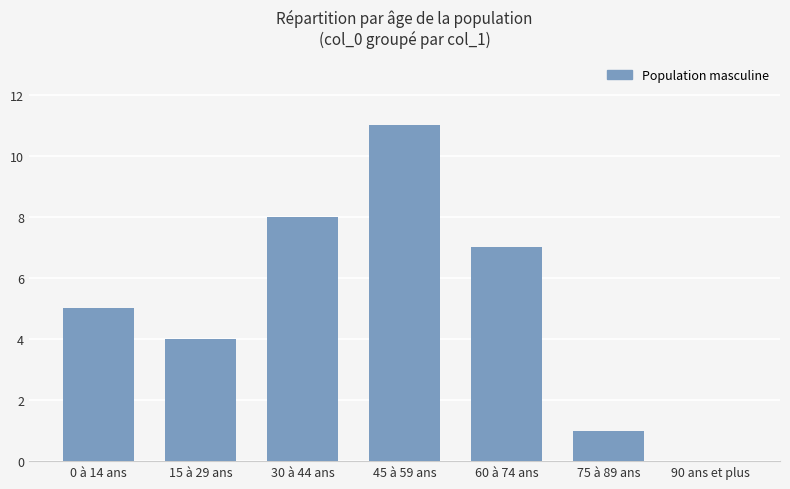

Reading left to right, list all the values displayed in this chart.

5	4	8	11	7	1	0